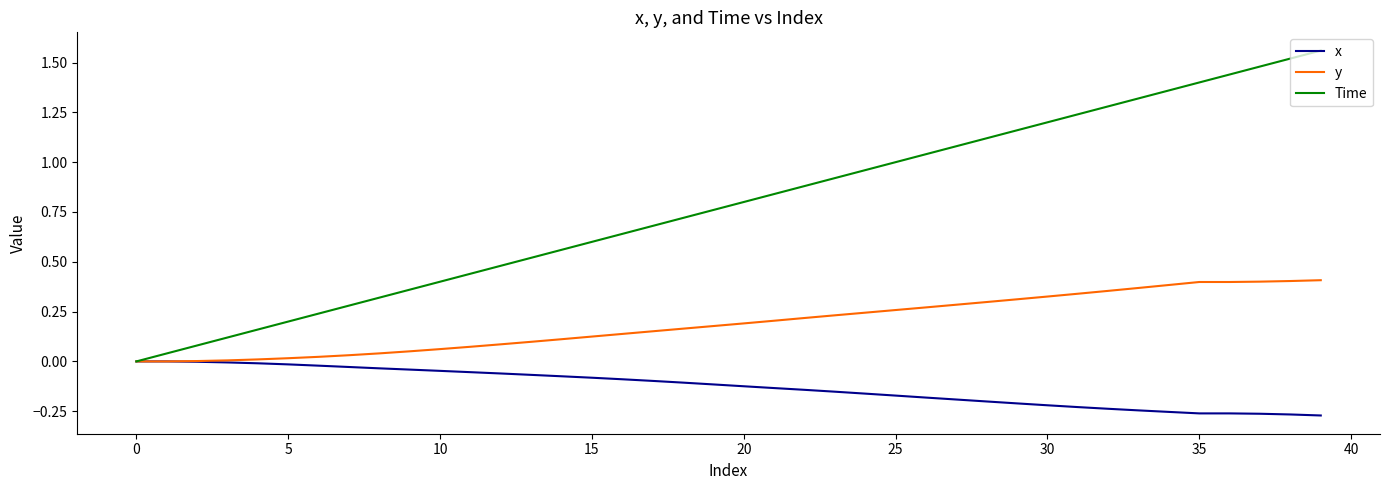

Which series has the largest range (max minus min)?

Time